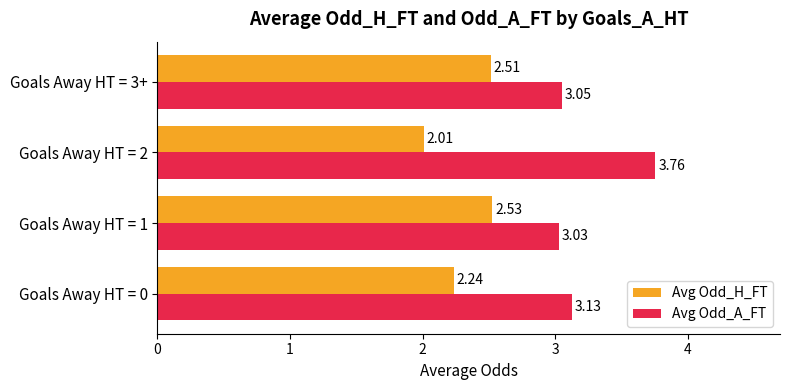

List the series in order of their peak value, lowest first.

Avg Odd_H_FT, Avg Odd_A_FT